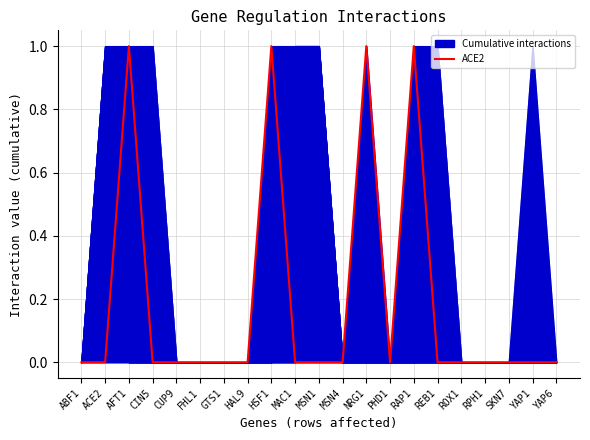

What is the difference between the second highest and minimum values?

1